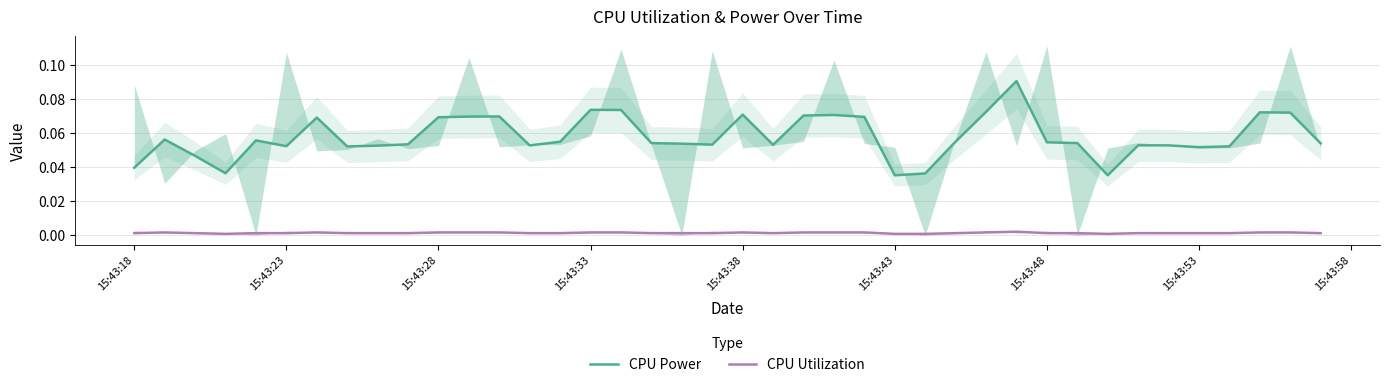

Reading left to right, extract all data points from this chart.

CPU Power: 0.0	0.1	0.0	0.0	0.1	0.1	0.1	0.1	0.1	0.1	0.1	0.1	0.1	0.1	0.1	0.1	0.1	0.1	0.1	0.1	0.1	0.1	0.1	0.1	0.1	0.0	0.0	0.1	0.1	0.1	0.1	0.1	0.0	0.1	0.1	0.1	0.1	0.1	0.1	0.1
CPU Utilization: 0.0	0.0	0.0	0.0	0.0	0.0	0.0	0.0	0.0	0.0	0.0	0.0	0.0	0.0	0.0	0.0	0.0	0.0	0.0	0.0	0.0	0.0	0.0	0.0	0.0	0.0	0.0	0.0	0.0	0.0	0.0	0.0	0.0	0.0	0.0	0.0	0.0	0.0	0.0	0.0